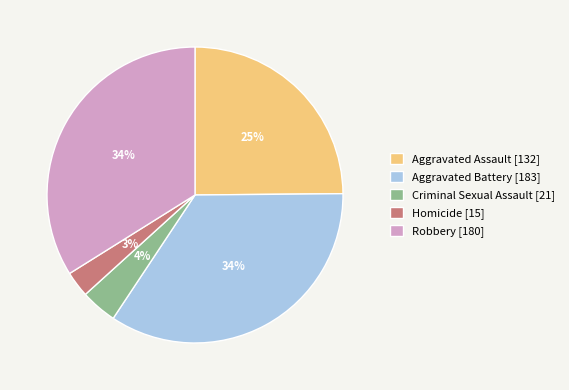

Does Criminal Sexual Assault represent more than half of the total?

No